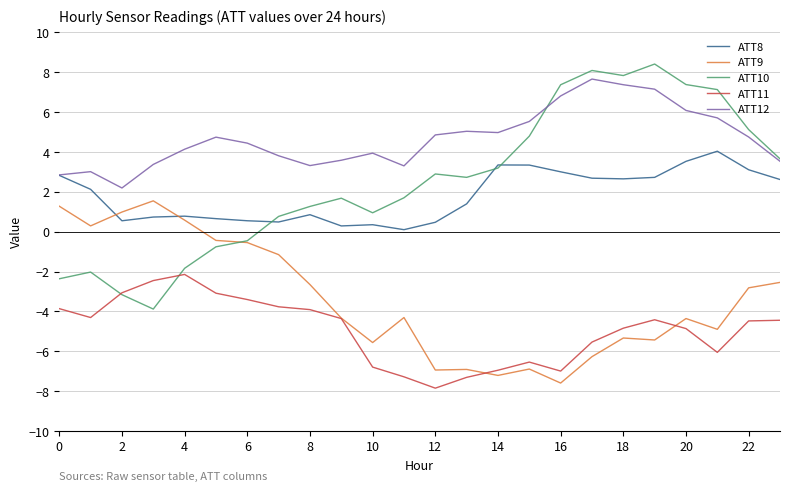

What is the minimum value shown in the chart?

-7.8